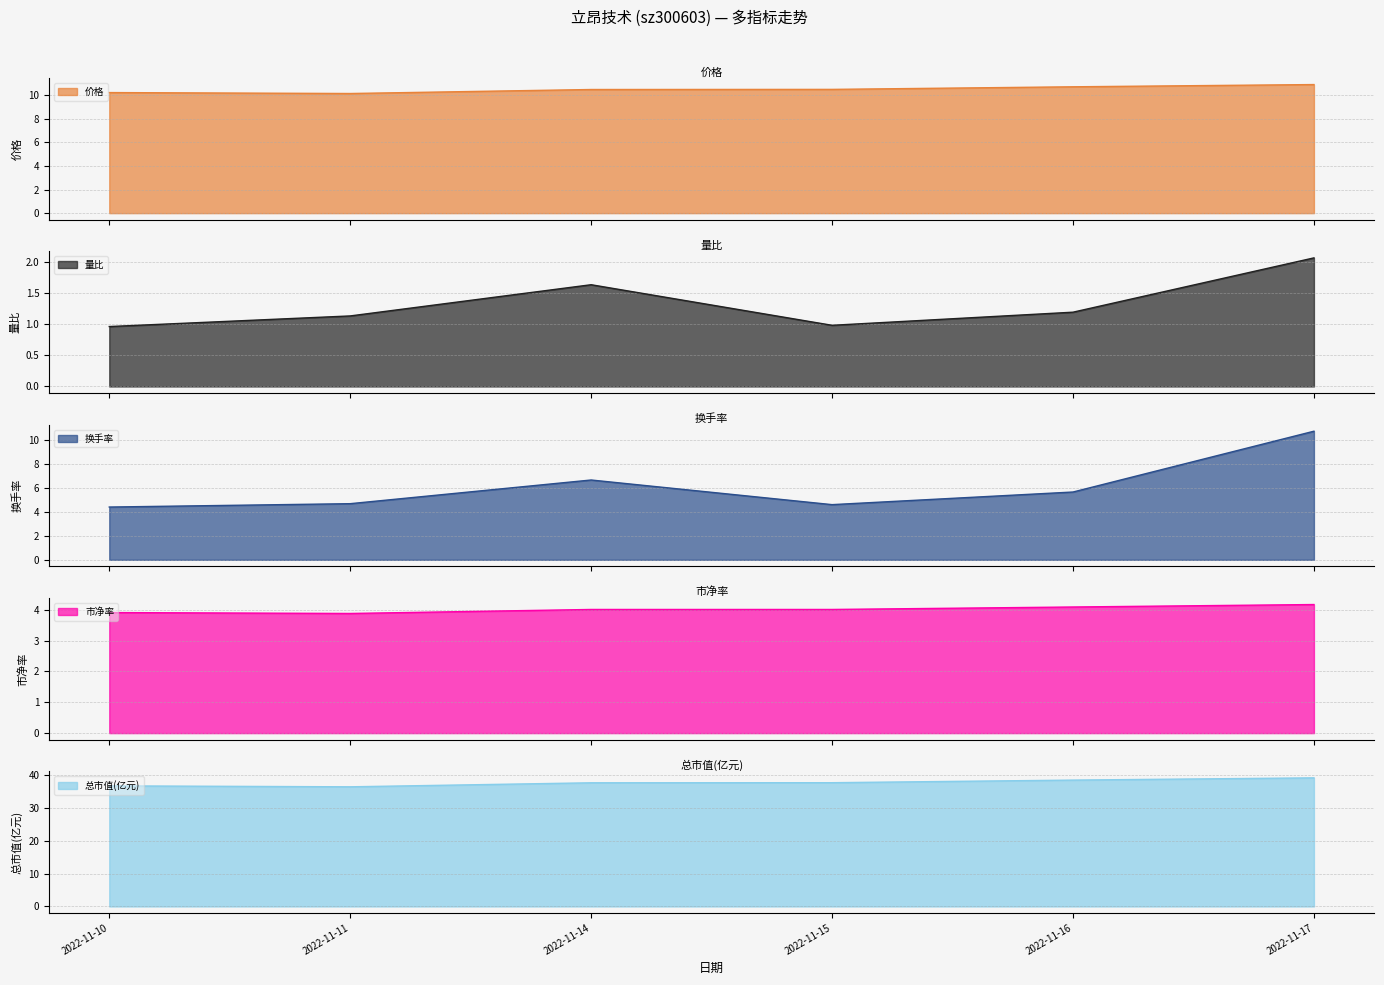

At 2022-11-14, list the series in order from largest to smallest.

总市值(亿元), 价格, 换手率, 市净率, 量比